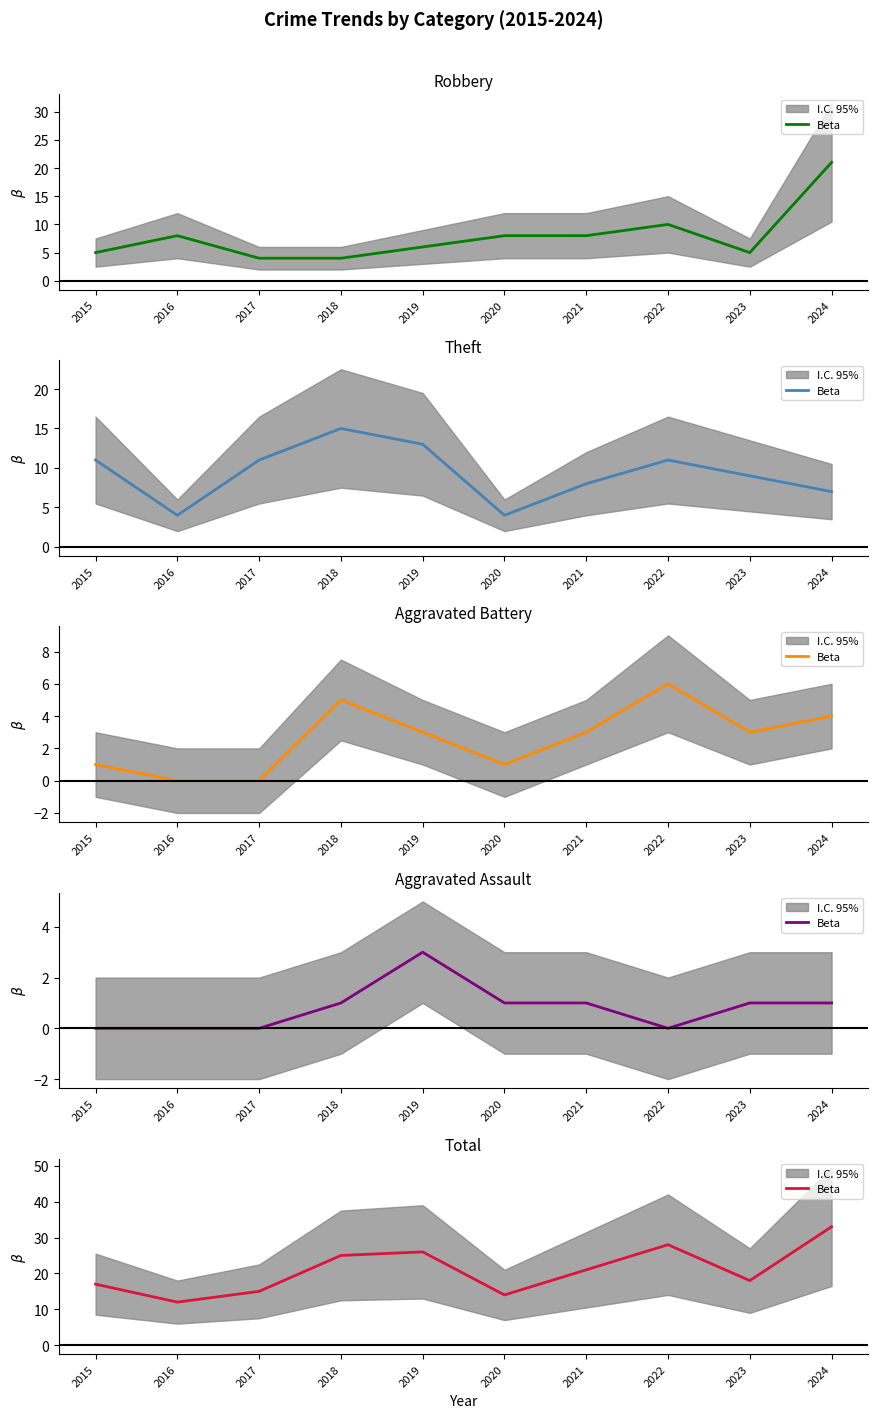

At which category does the data reach its first local valley?

2016